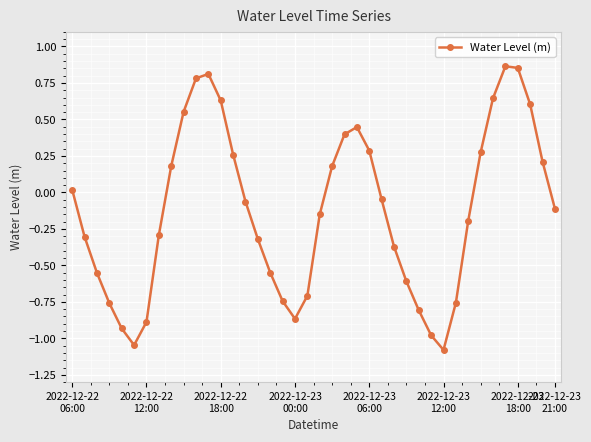

What is the value of the 11th point from the left?

0.8